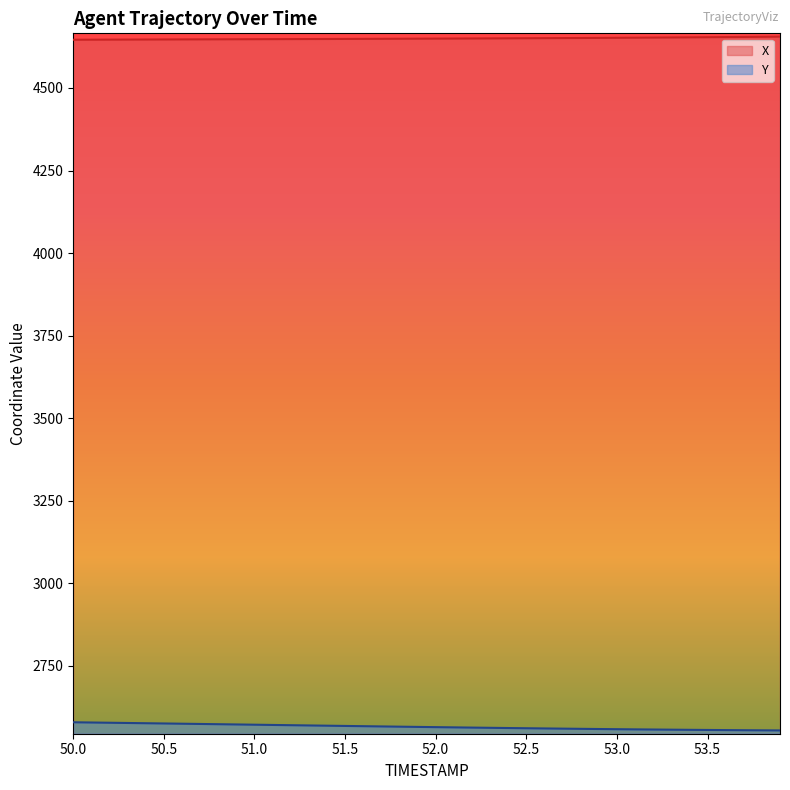

True or false: Y and X intersect in this chart.

False